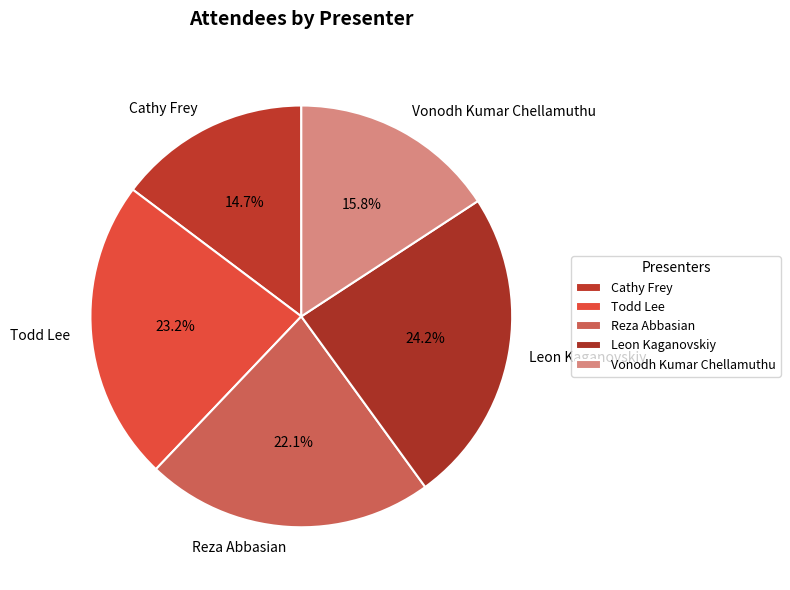

Is there any slice that represents more than half of the pie?

No